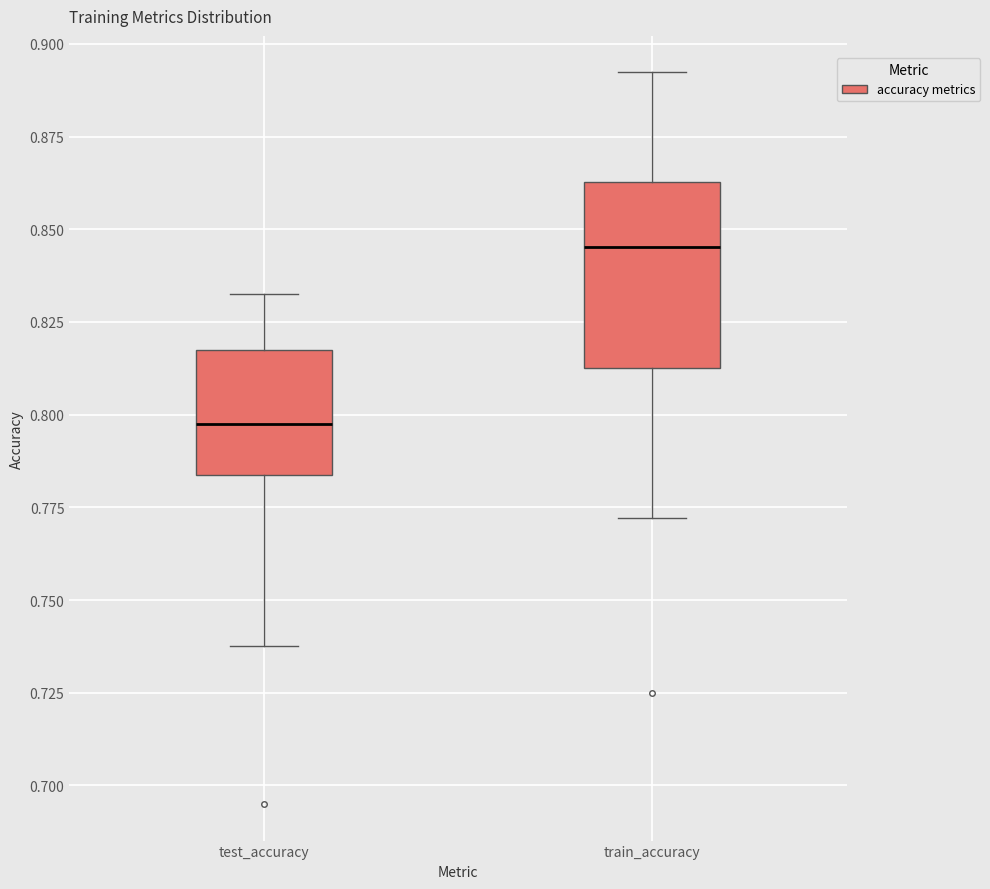

Comparing the boxes themselves (not the whiskers), which one is the tallest?

train_accuracy